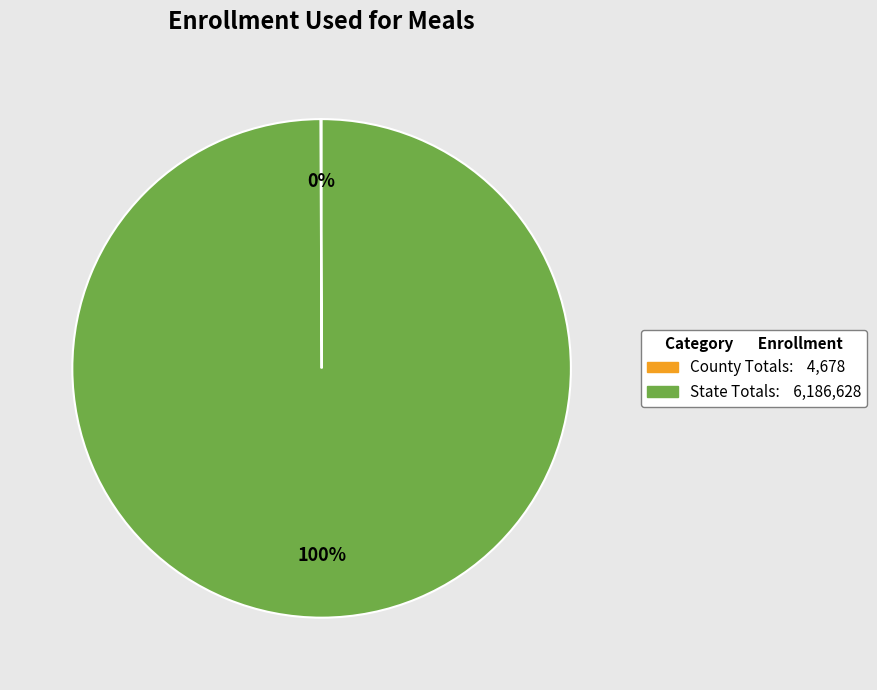

To the nearest percent, what is the difference between the largest and smallest slice percentages?

100%